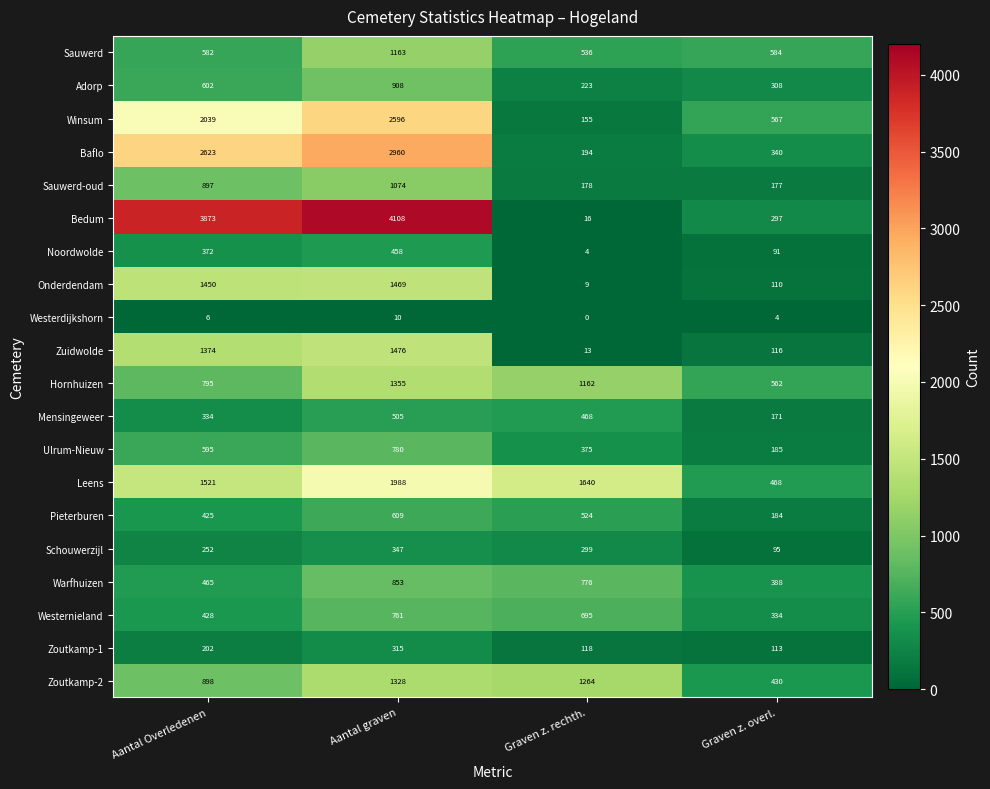

Where is Hornhuizen nearest to the value 958?

Aantal Overledenen